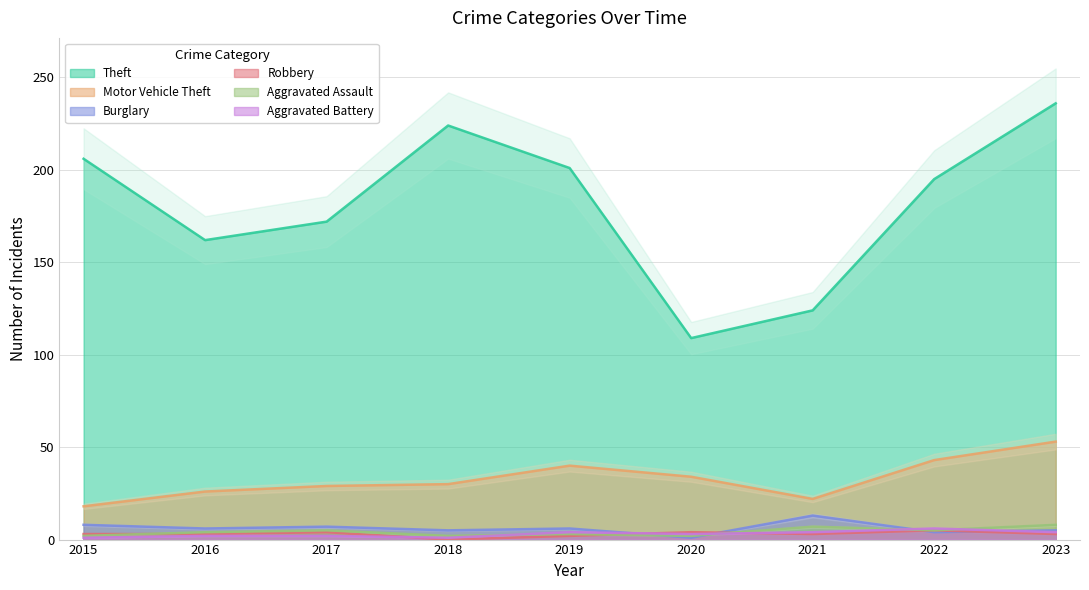

What is the value of the Theft point at the 5th from the left?

201